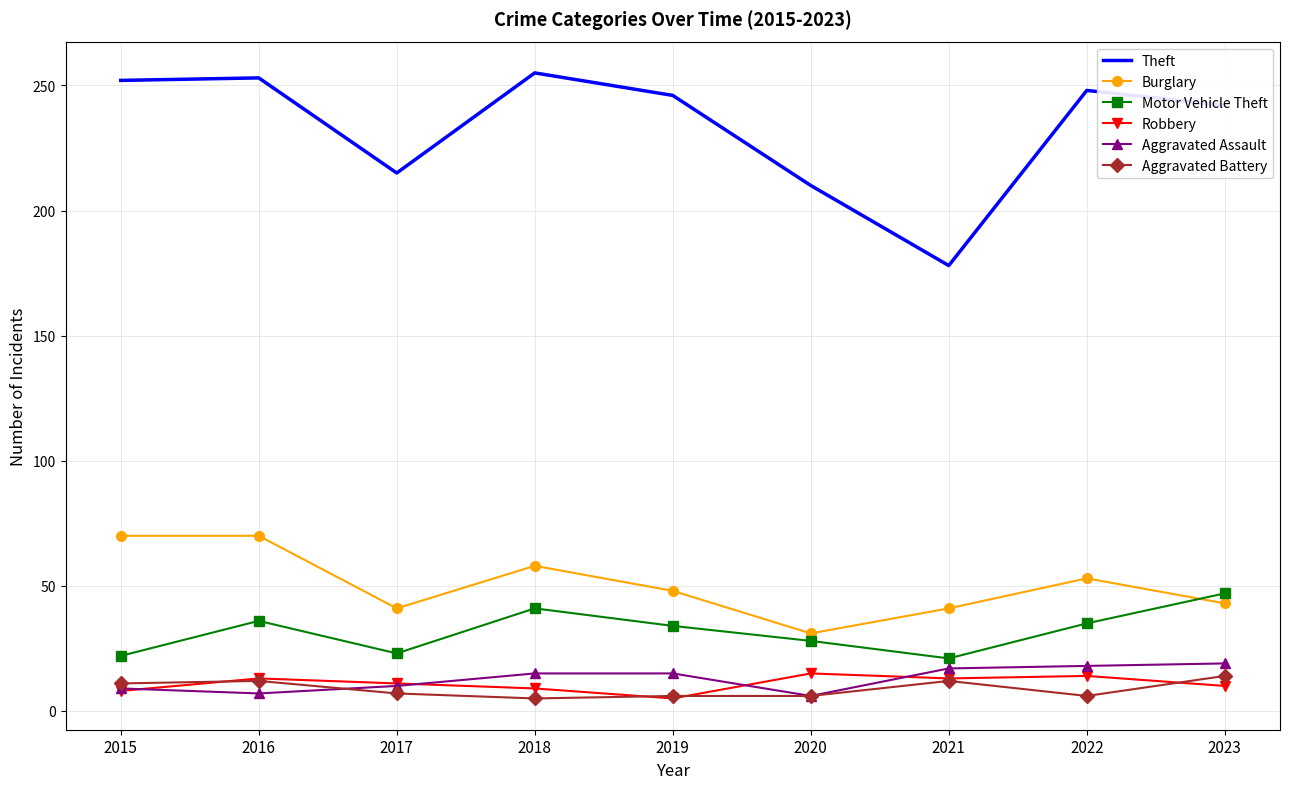

How many distinct data groups are displayed?

6